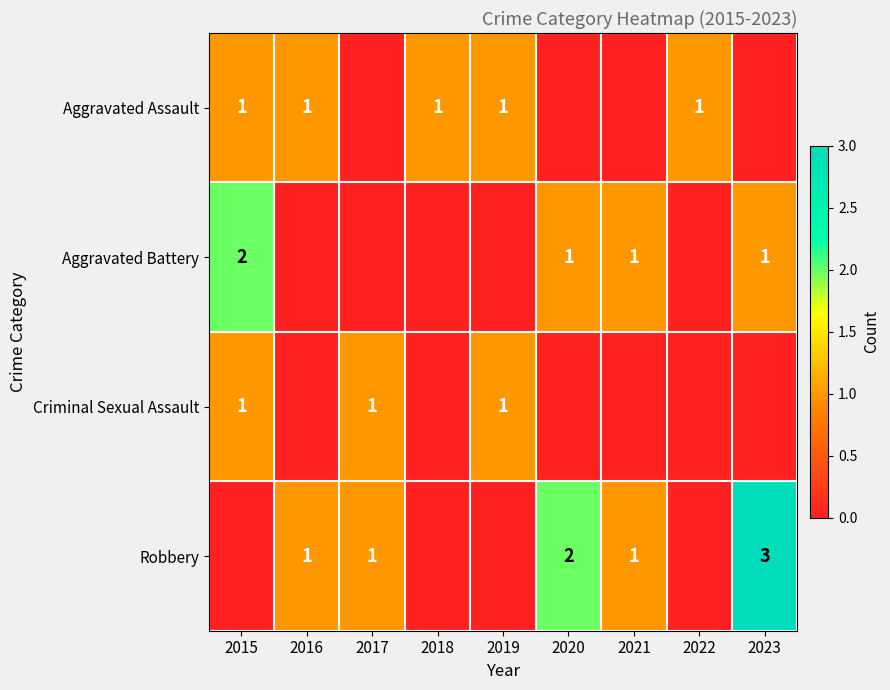

True or false: Aggravated Assault has a value of 1 at 2022.

True